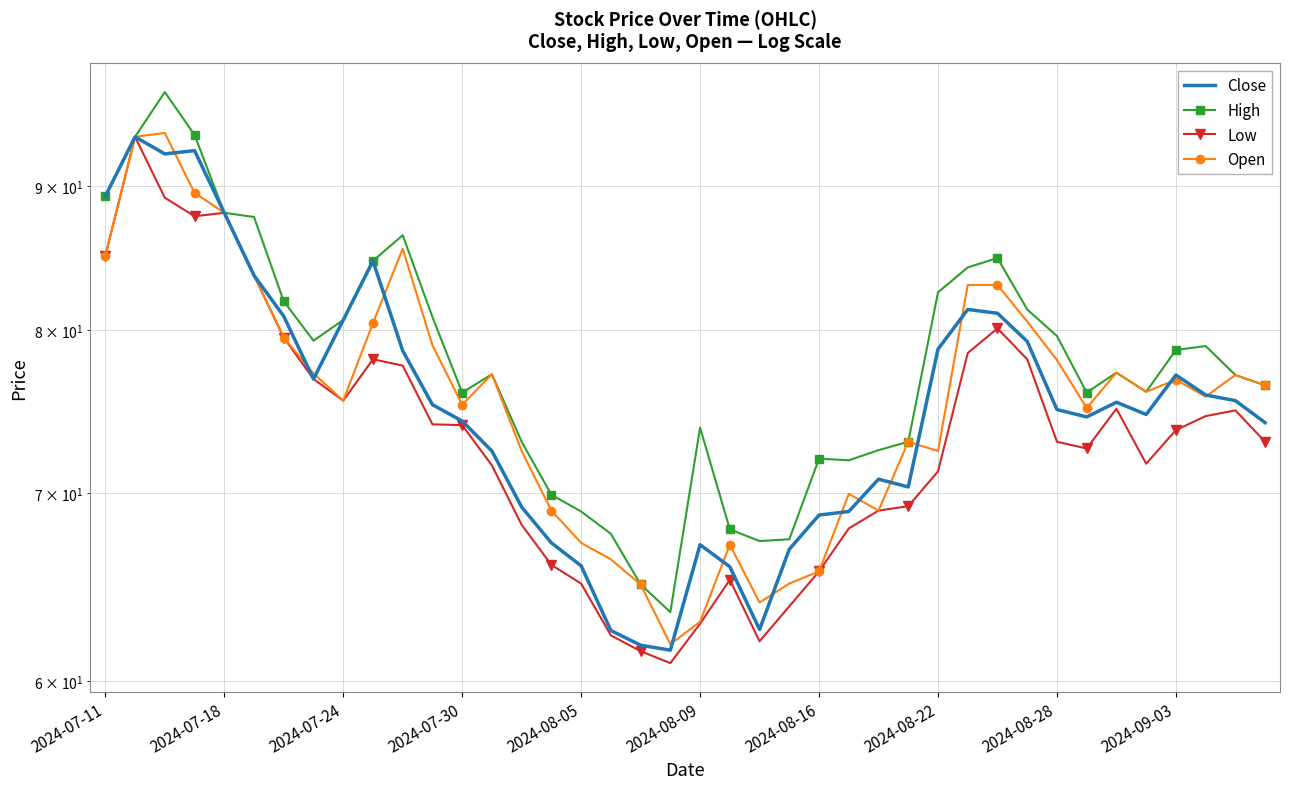

Between 26 and 30, which series saw the biggest shift?

Open